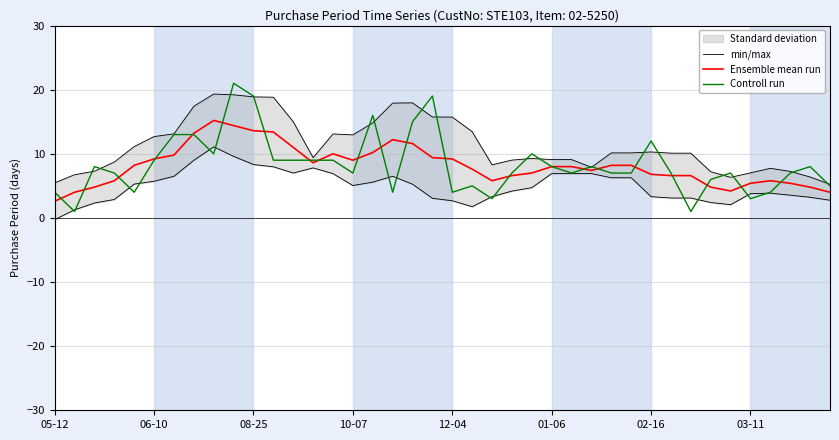

The Controll run series shows 10.0 at 8. True or false?

True